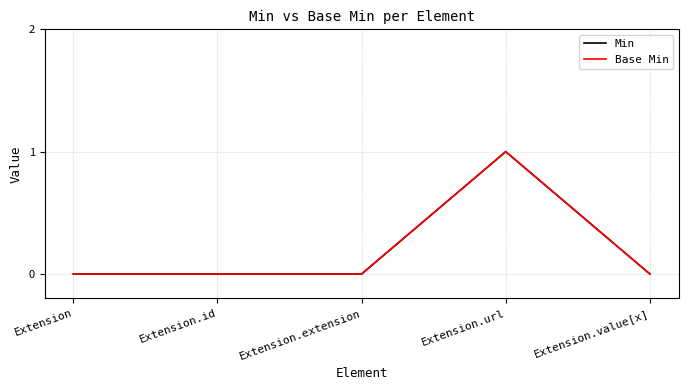

Is this an area chart (filled region under the line)?

No